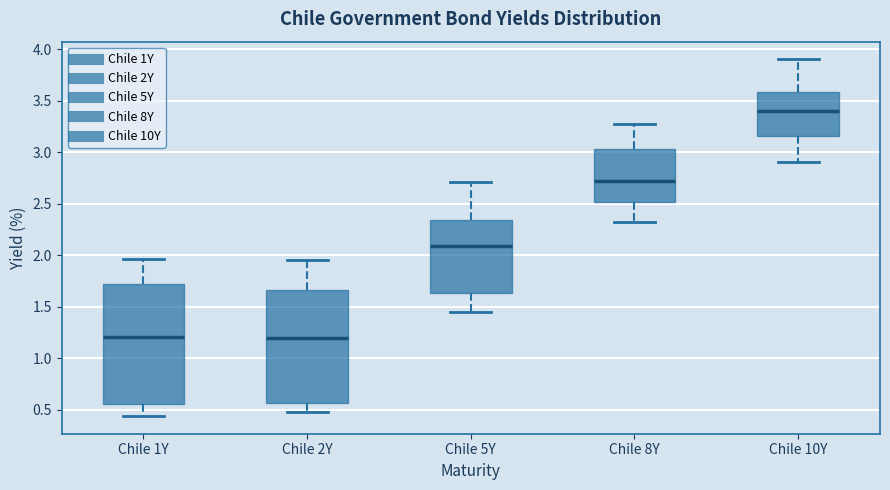

Comparing the boxes themselves (not the whiskers), which one is the tallest?

Chile 1Y